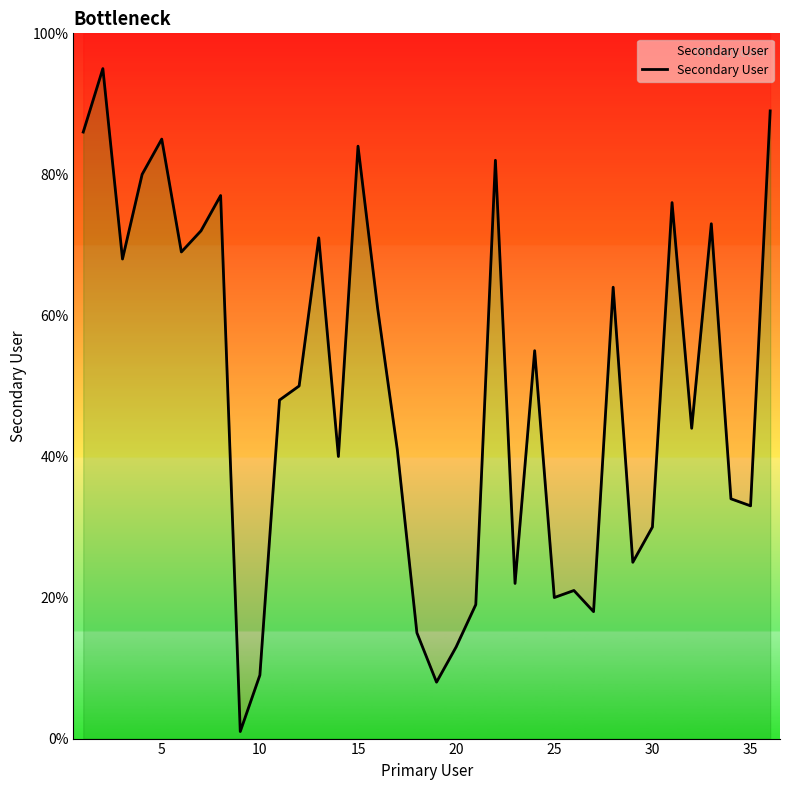

How many points are lower than both their immediate neighbors (excluding endpoints)?

11